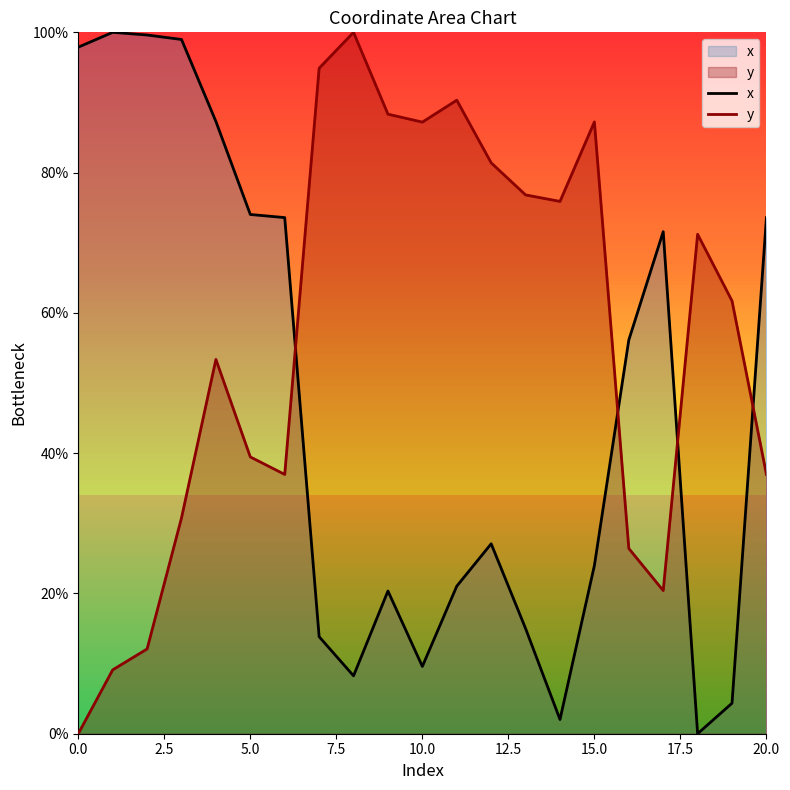

What is the total value across all series at 0.0?

97.9